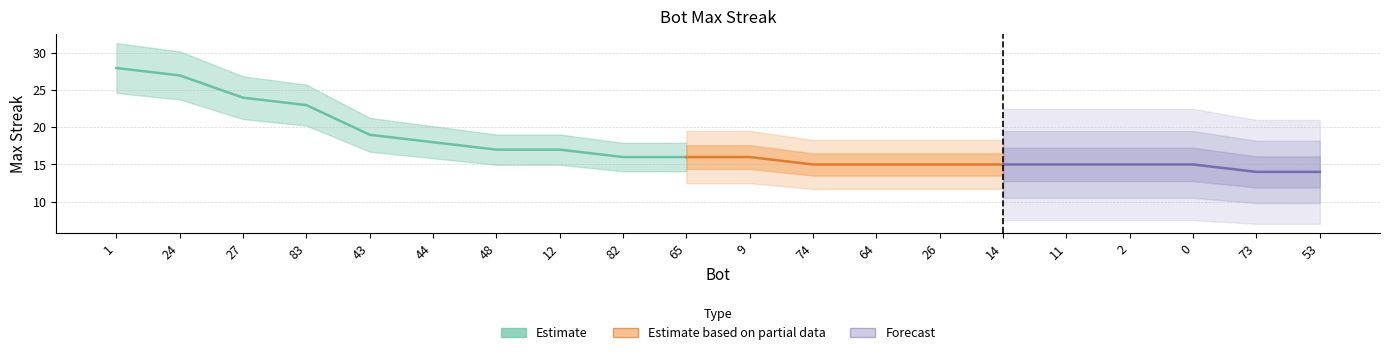

What is the difference between the values at 82 and 74?

1